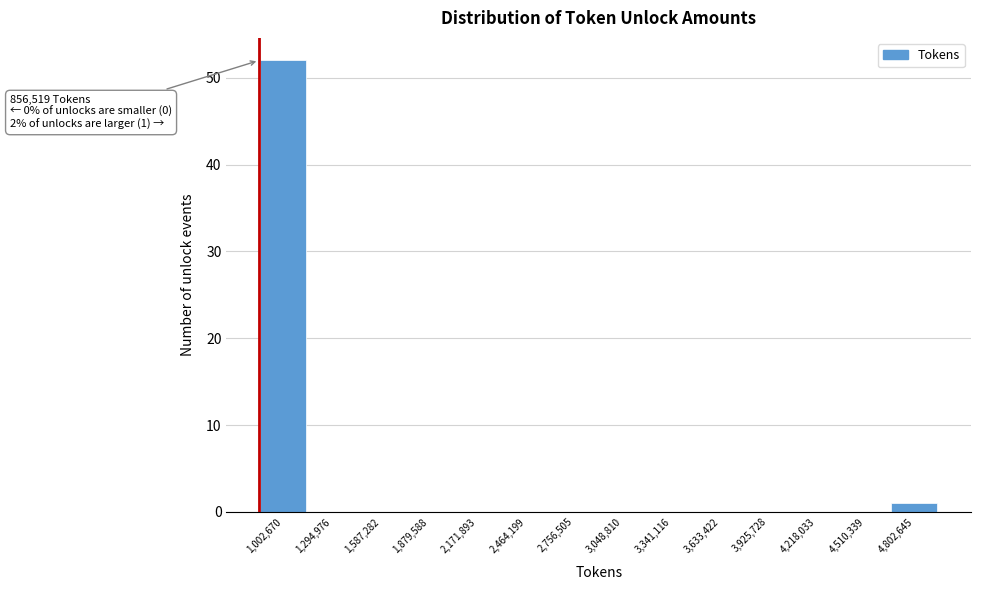

Which range on the x-axis has the tallest bar?

850000 to 1150000